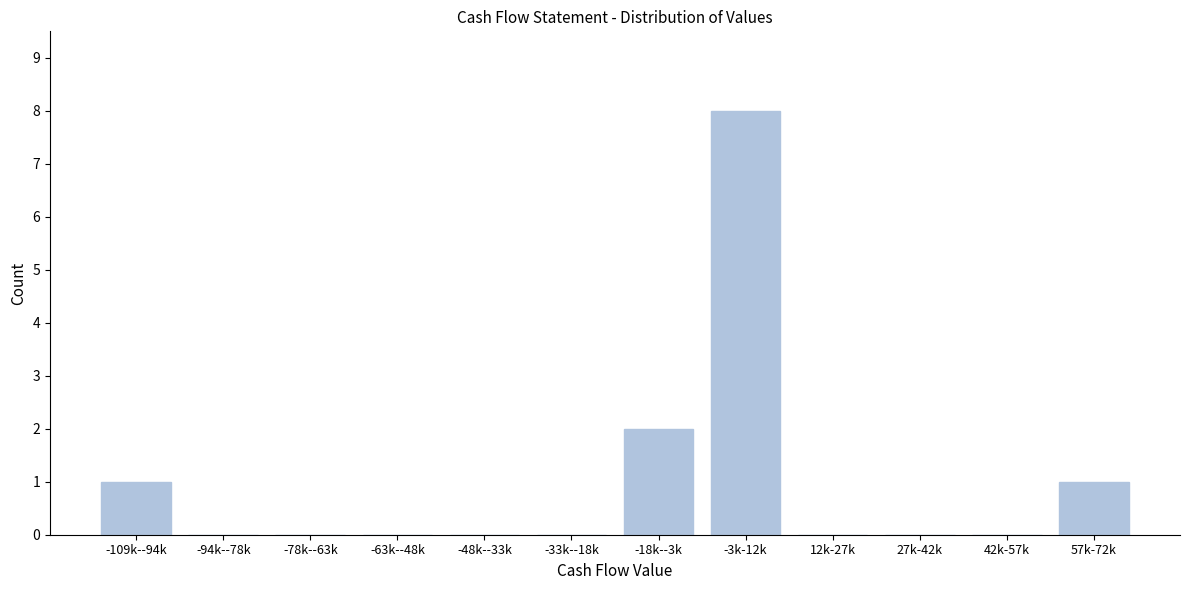

Reading right to left, list all the values displayed in this chart.

57k-72k=1	42k-57k=0	27k-42k=0	12k-27k=0	-3k-12k=8	-18k--3k=2	-33k--18k=0	-48k--33k=0	-63k--48k=0	-78k--63k=0	-94k--78k=0	-109k--94k=1